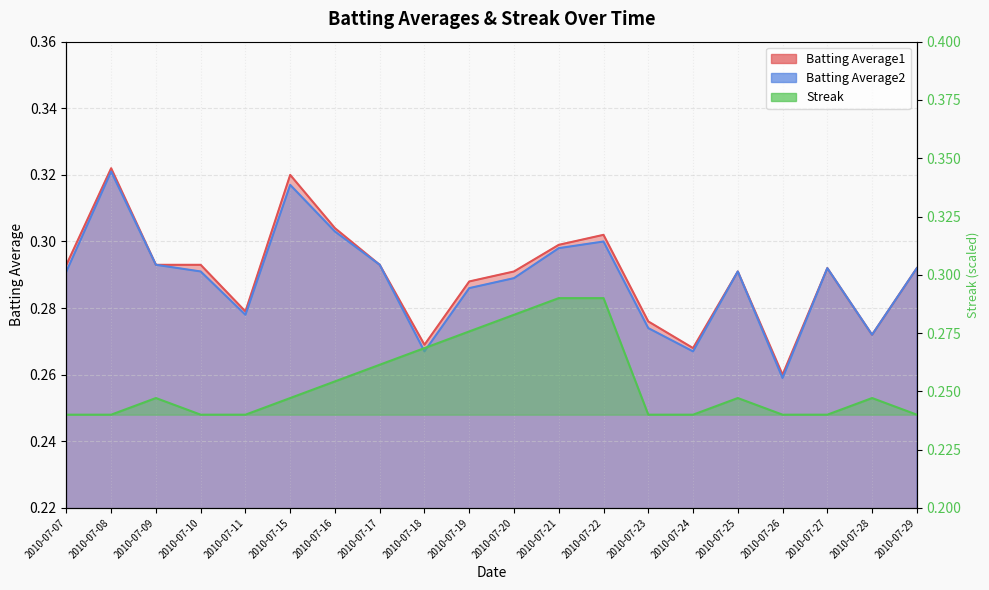

Which series has the largest total across all categories?

Batting Average1